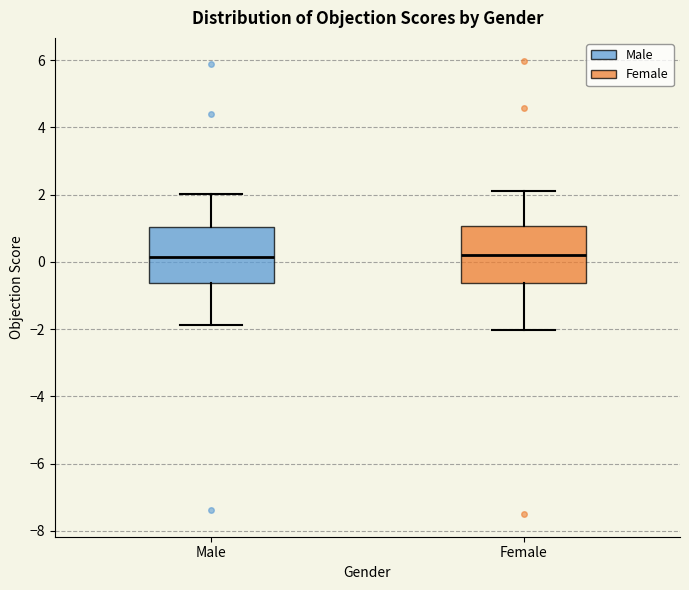

Where is the upper edge of the box for Male on the y-axis? The values are not printed on the chart, so give them approximately, as read against the axis.

1.0